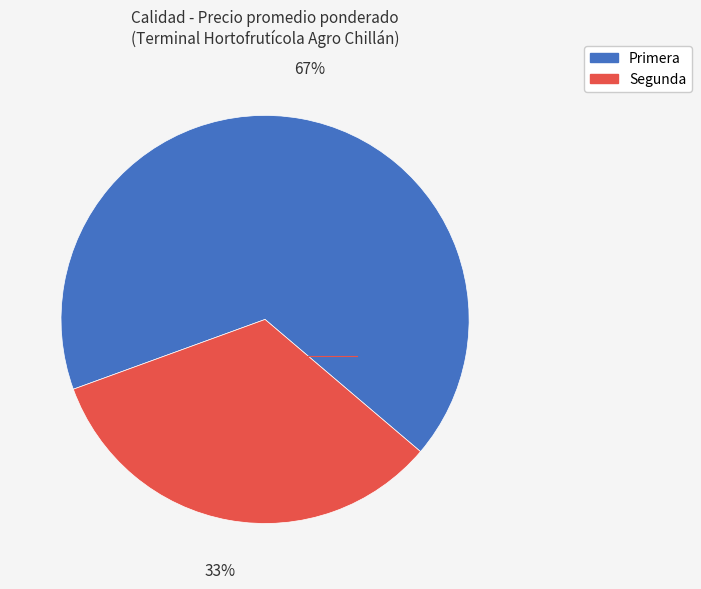

Is the sum of Primera and Segunda greater than half?

Yes